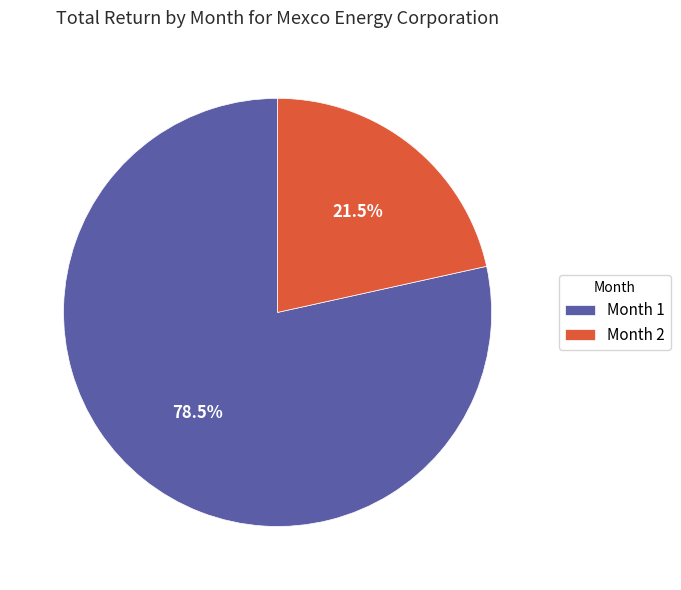

What is the largest slice in the pie chart?

Month 1